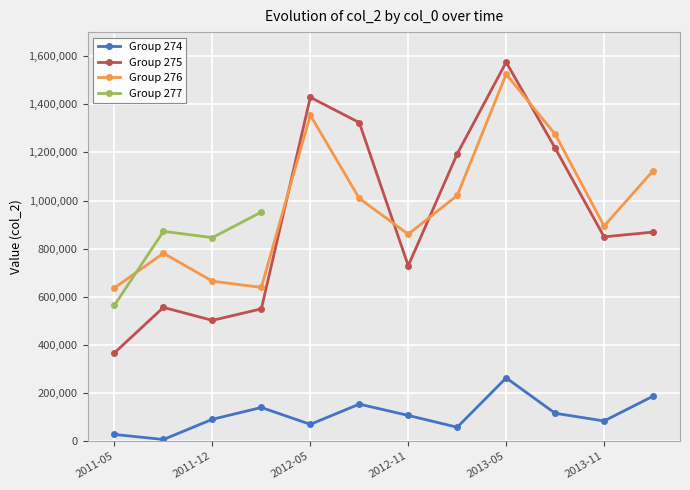

Is it true that 275 equals 736281 at 2011-12?

False